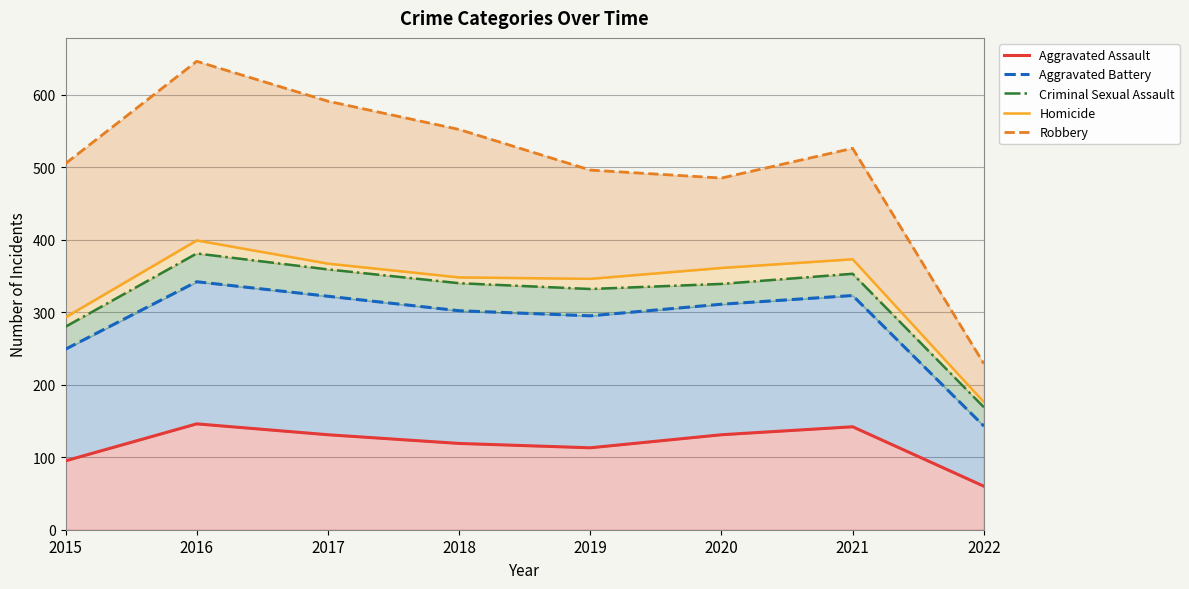

Reading left to right, what are all the values shown in this chart?

Aggravated Assault: 95	146	131	119	113	131	142	60
Aggravated Battery: 249	342	322	302	295	311	323	143
Criminal Sexual Assault: 280	381	359	340	332	339	353	169
Homicide: 293	399	367	348	346	361	373	176
Robbery: 505	646	591	552	496	485	526	229